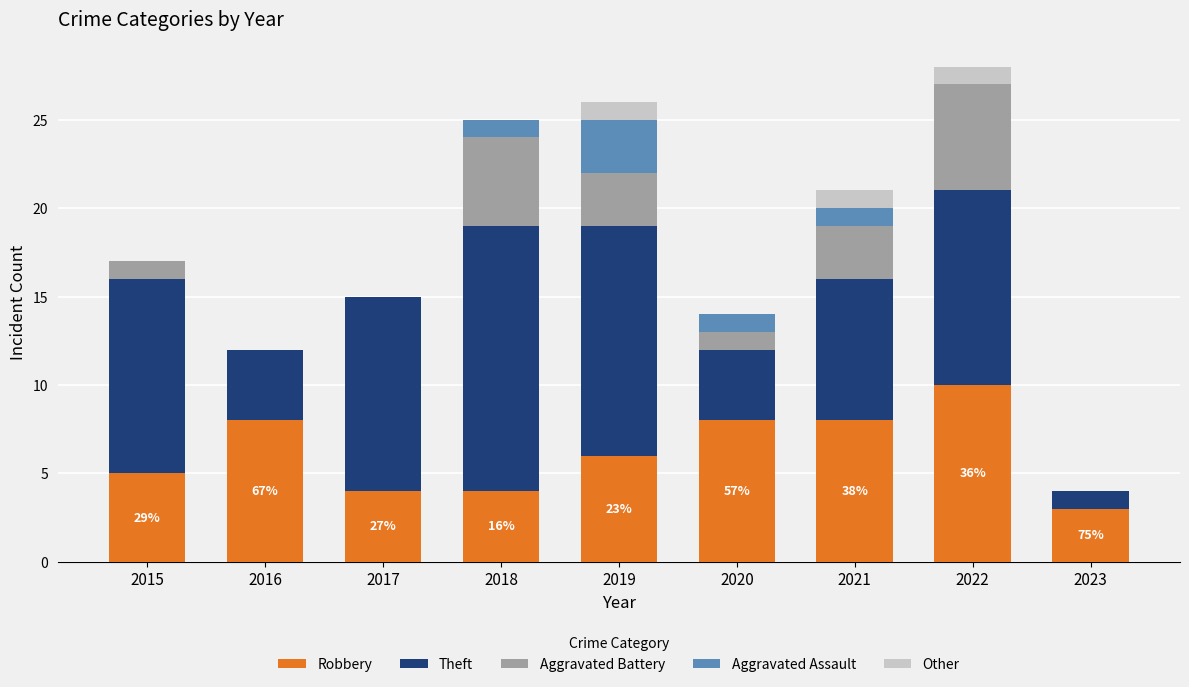

Read the Robbery value at 2023.

3